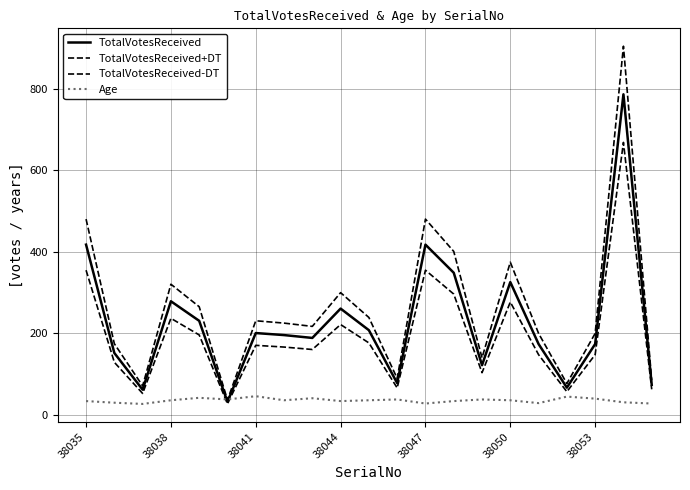

Is this an area chart (filled region under the line)?

No